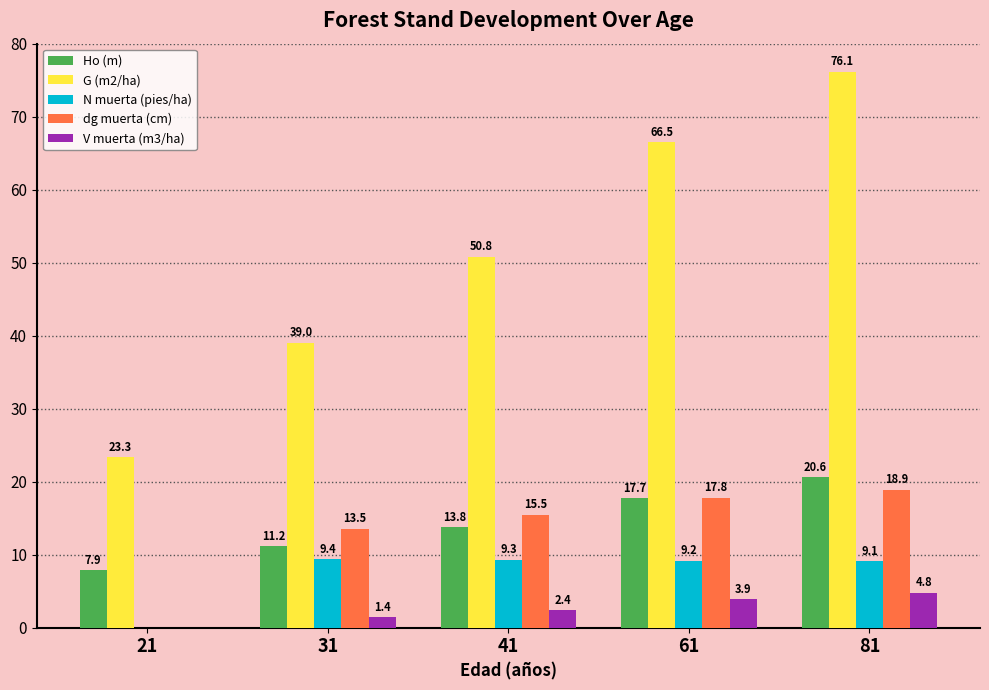

The value of Ho (m) at 21 is 1.7. True or false?

False